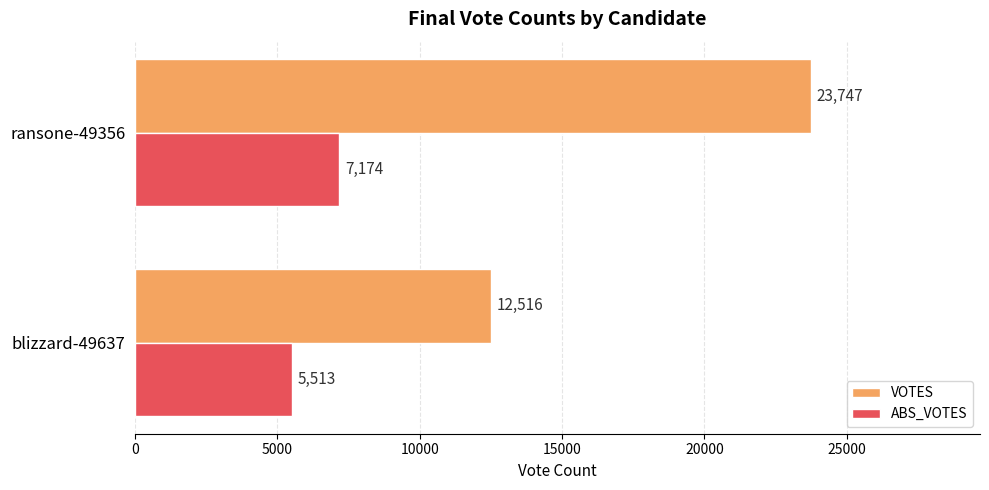

List the series in order of their overall mean, lowest first.

ABS_VOTES, VOTES